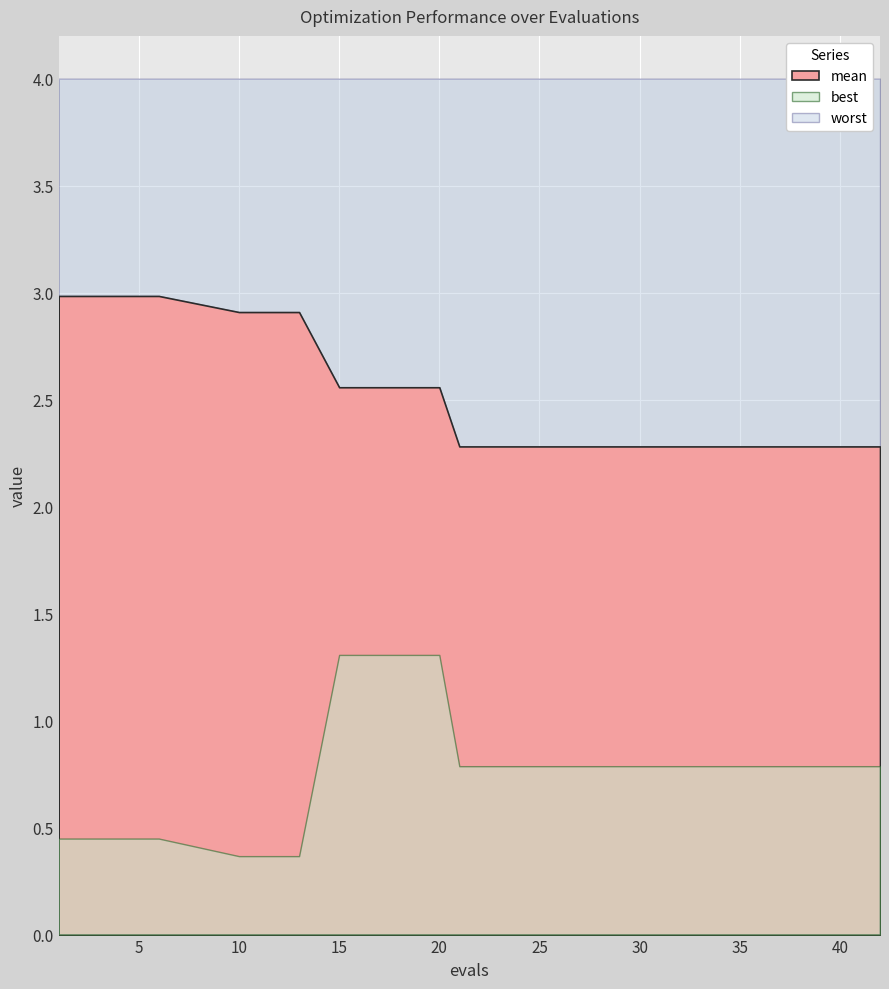

List the series in order of their overall mean, lowest first.

best, mean, worst